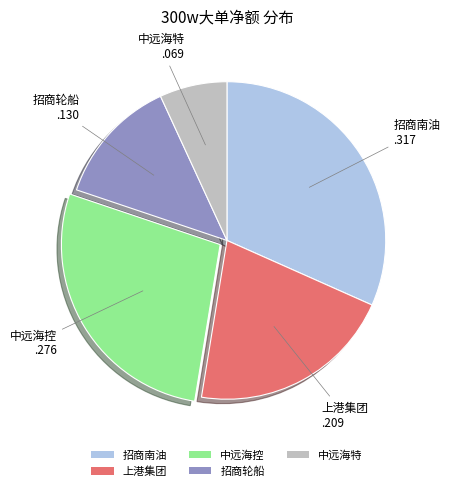

Count the number of slices in the pie.

5